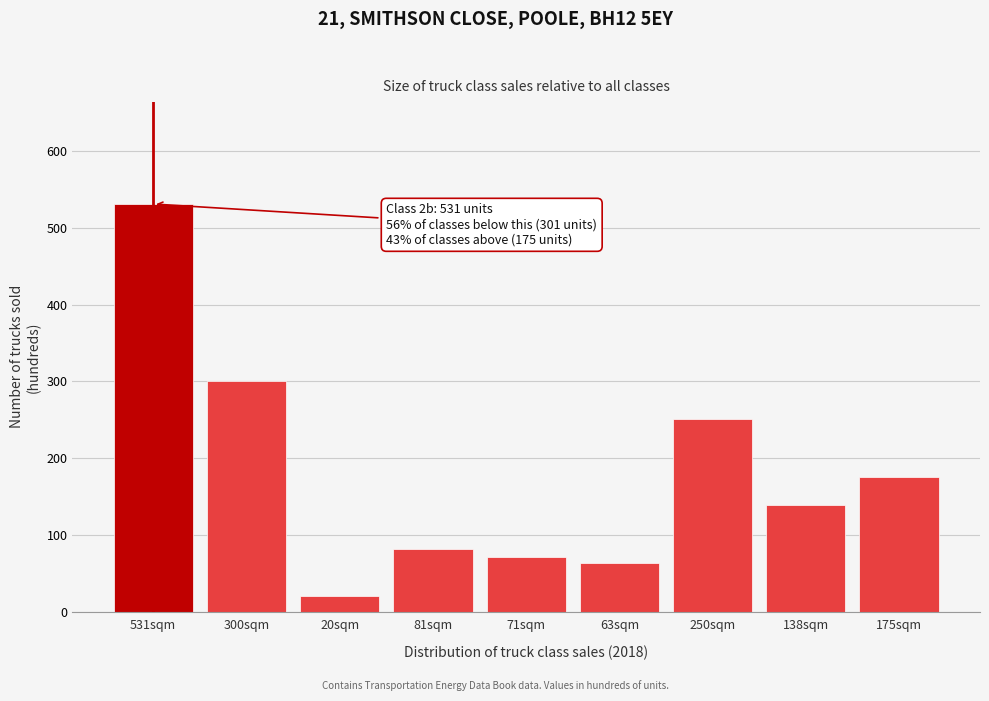

Reading left to right, what are all the values shown in this chart?

531sqm=531.2	300sqm=300.8	20sqm=20.5	81sqm=81.4	71sqm=71.6	63sqm=63.8	250sqm=250.5	138sqm=139.0	175sqm=175.4